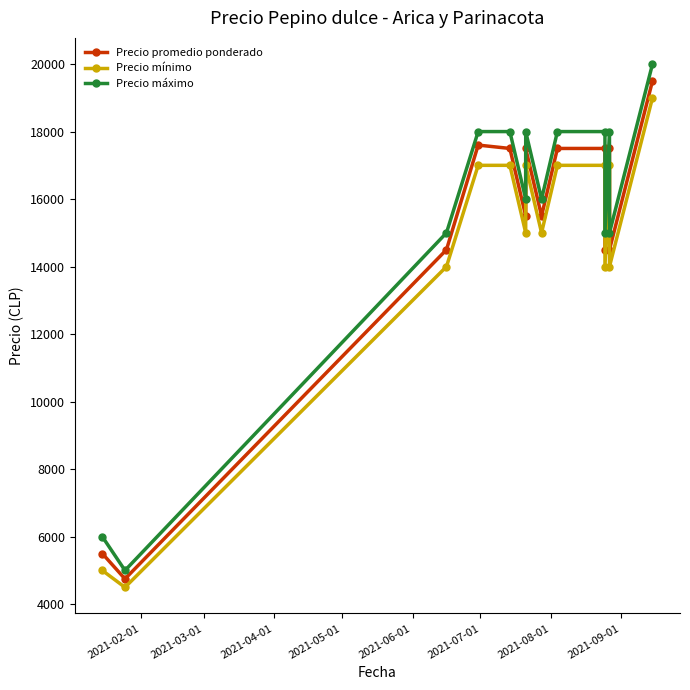

What is the sum of all Precio mínimo values?

202500